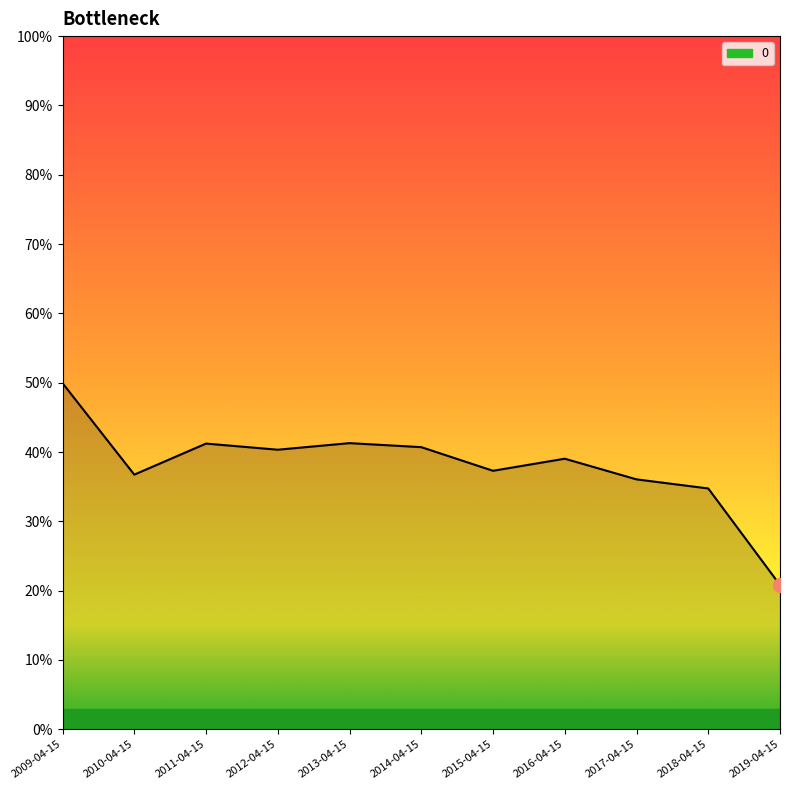

Does the chart have visible grid lines?

No